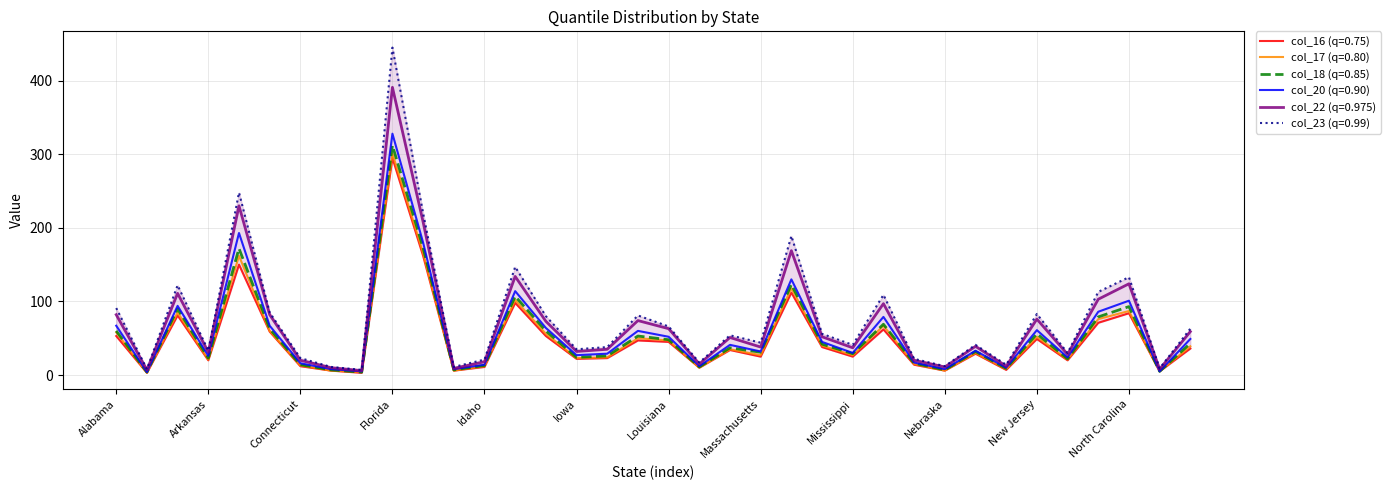

What is the sum of all col_16 (q=0.75) values?

1776